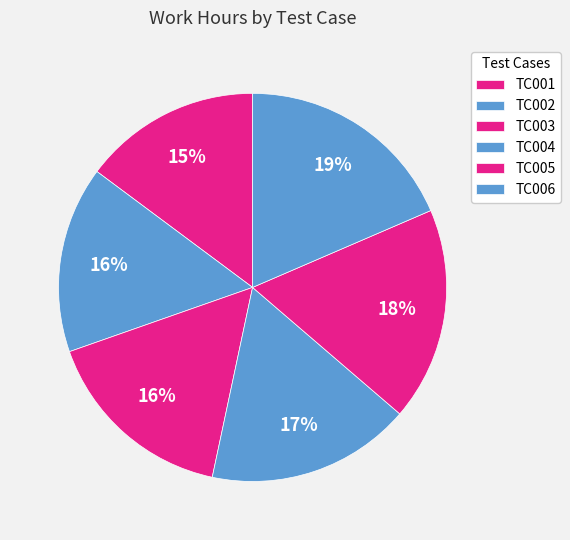

What is the ratio of the value at TC001 to the value at TC006?

0.8